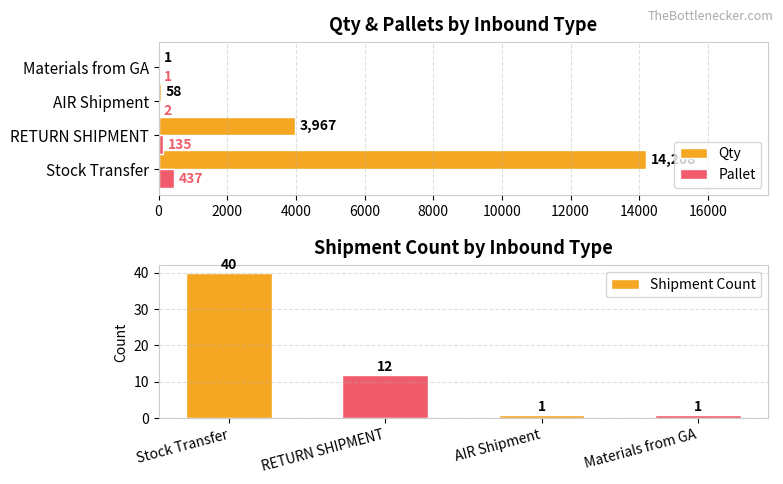

Where is Qty nearest to the value 7104?

RETURN SHIPMENT